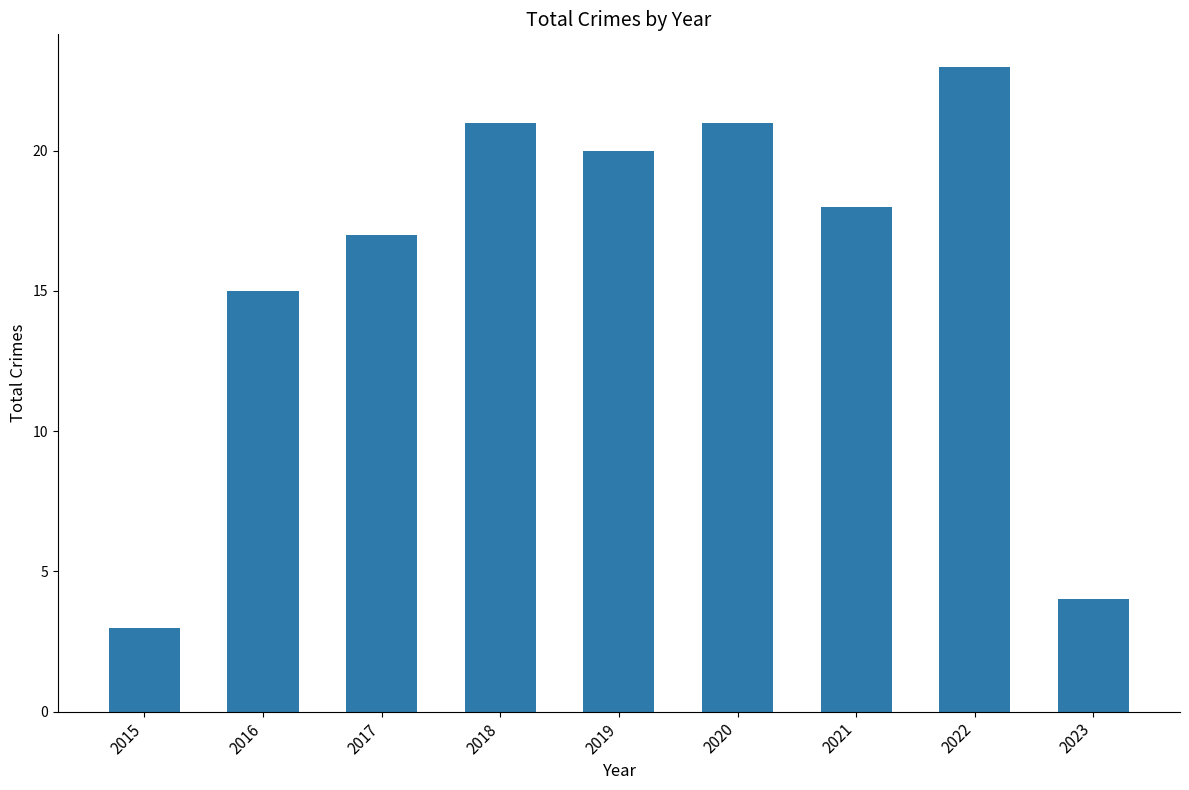

Count the number of categories in the chart.

9